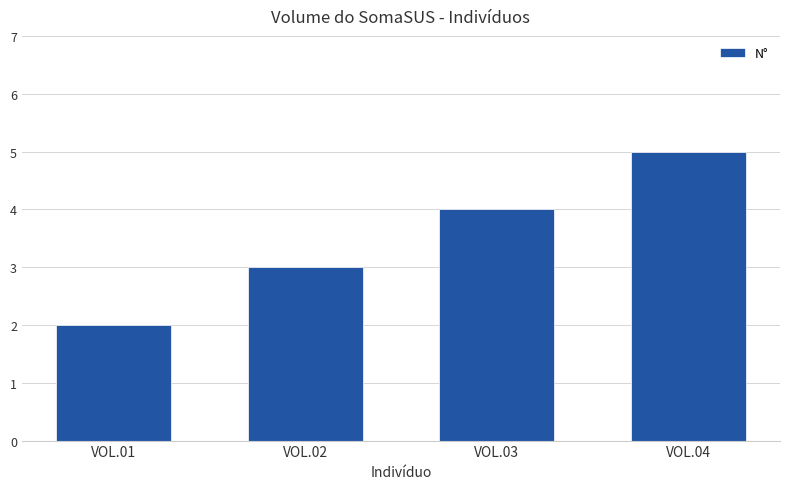

Rank the categories by value from lowest to highest.

VOL.01, VOL.02, VOL.03, VOL.04